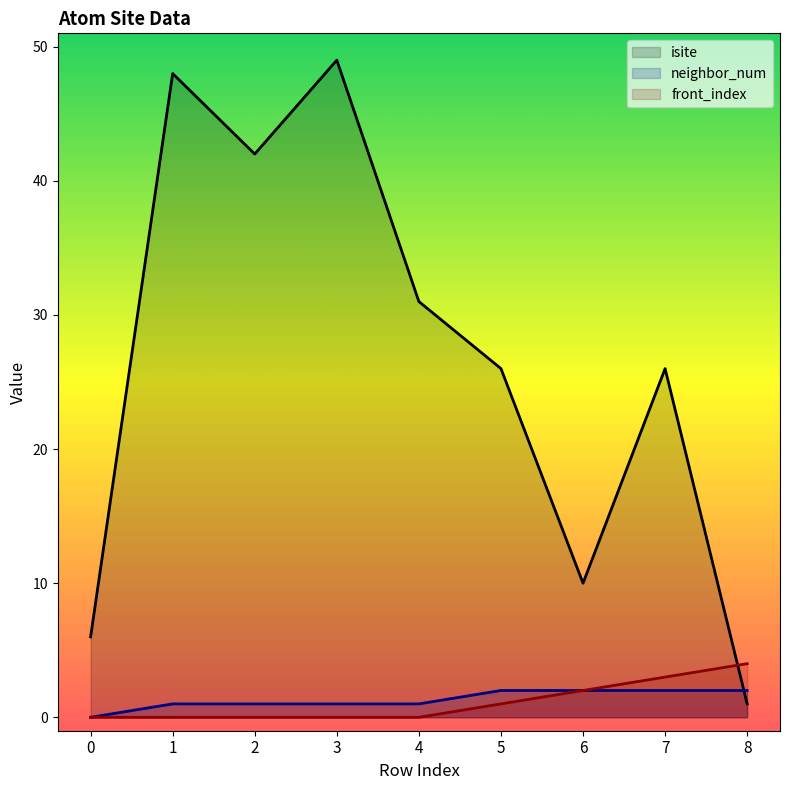

At 5, list the series in order from largest to smallest.

isite, neighbor_num, front_index